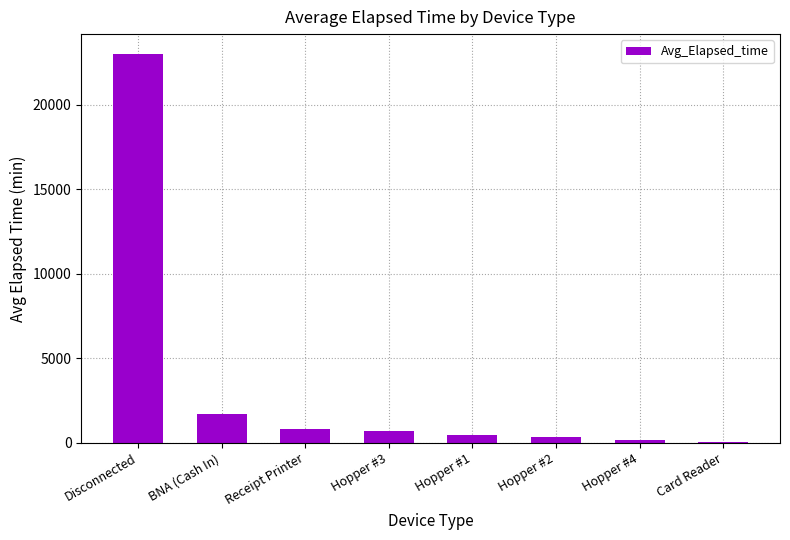

True or false: the data shows 1702.5 at BNA (Cash In).

True